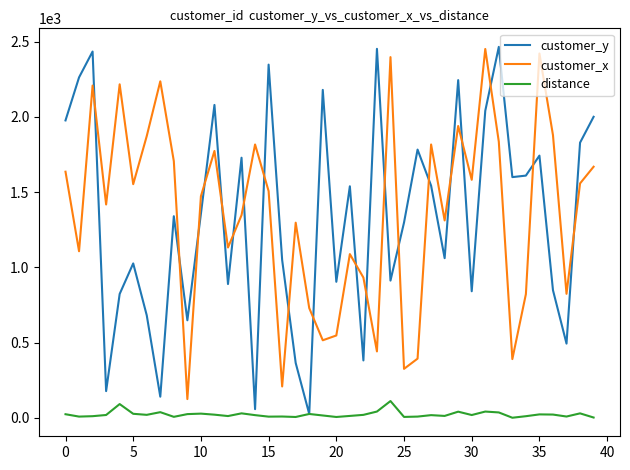

Does the chart display data point markers on the line(s)?

No